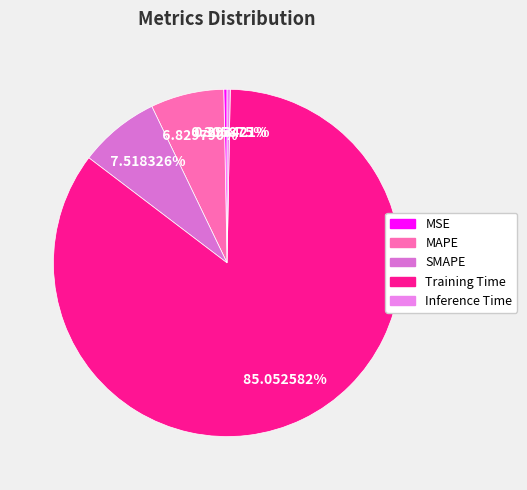

What is the majority slice?

Training Time